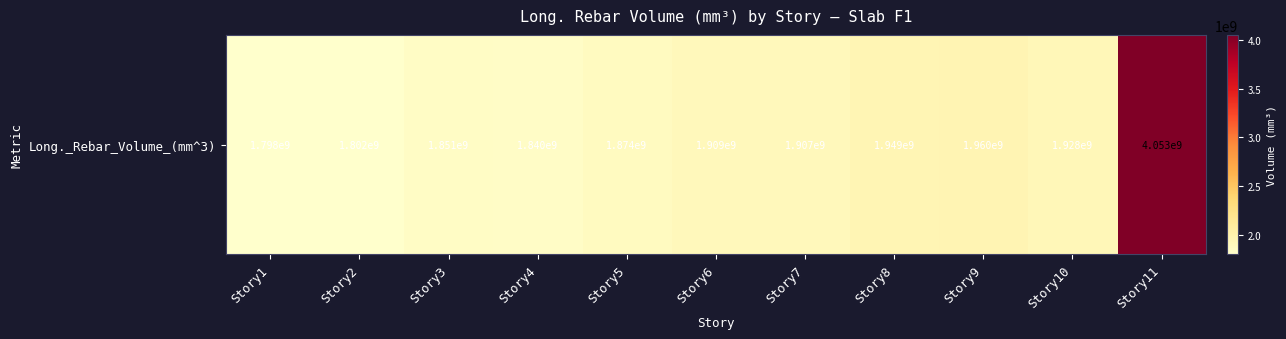

At which label does the data first exceed 1906592516?

Story6